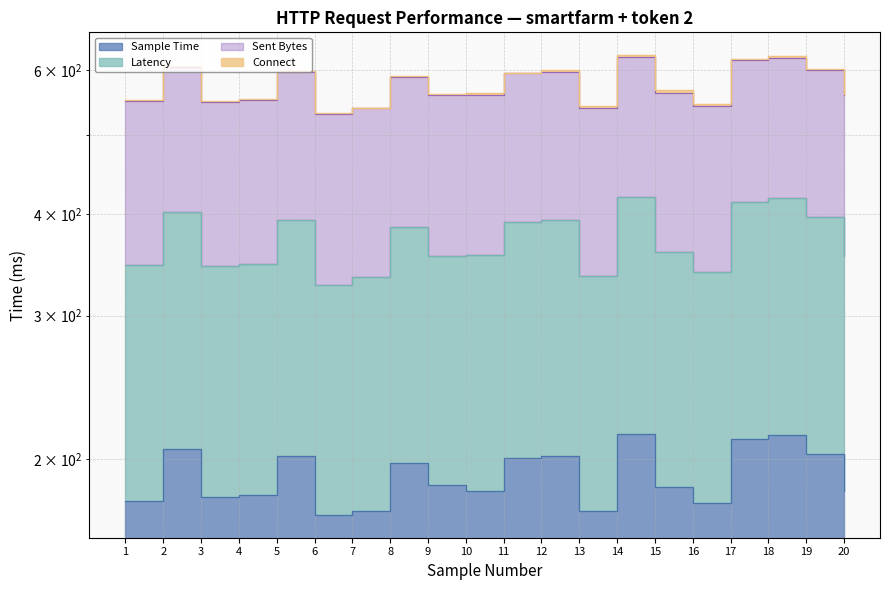

Where is Sample Time nearest to the value 193?

8